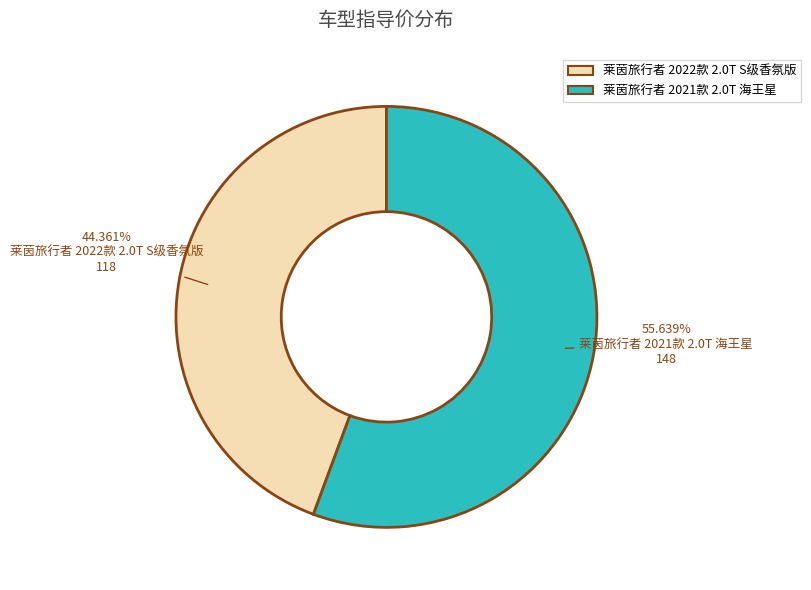

Does 莱茵旅行者 2021款 2.0T 海王星 account for over 50% of the chart?

Yes